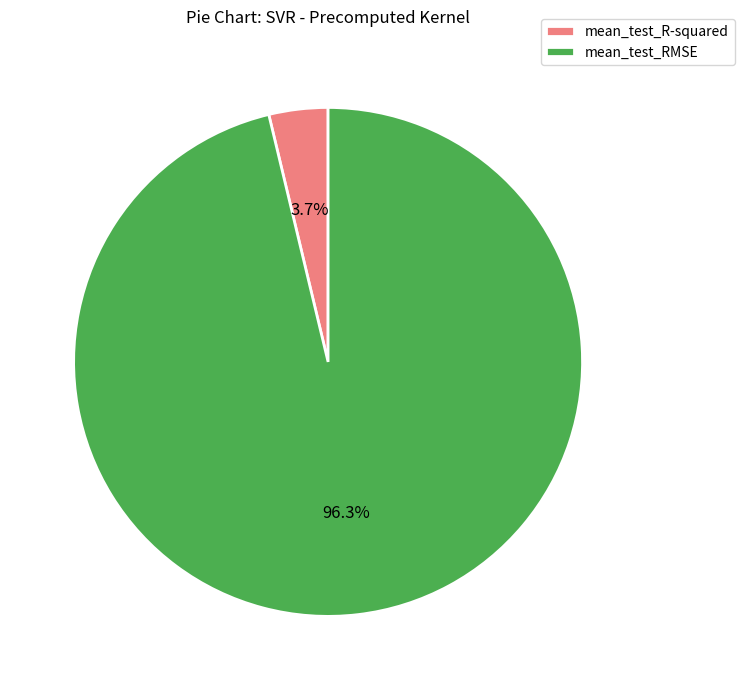

The mean_test_RMSE slice represents 96% of the pie. True or false?

True